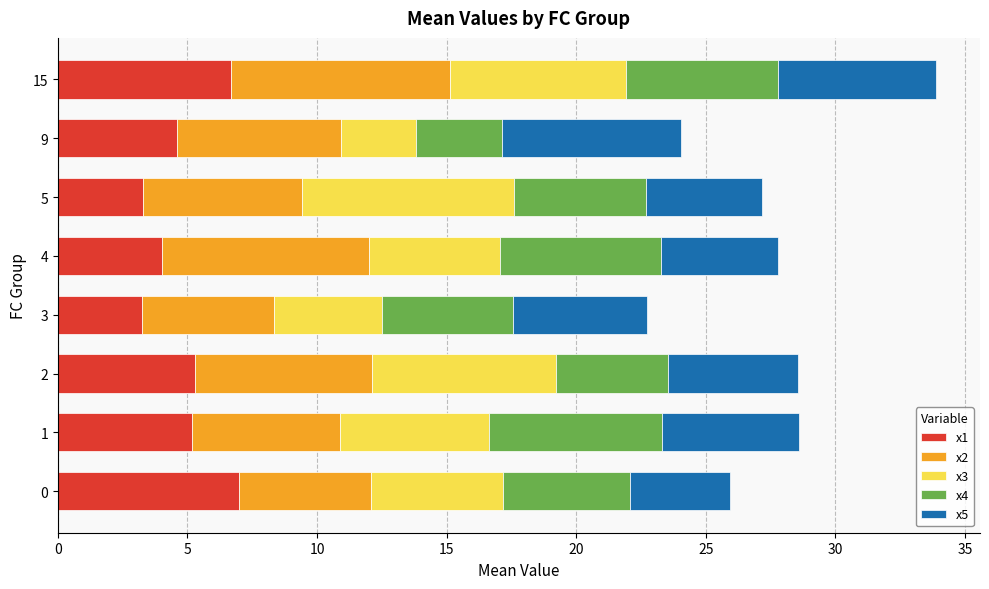

What is the total value across all series at 1?

28.6